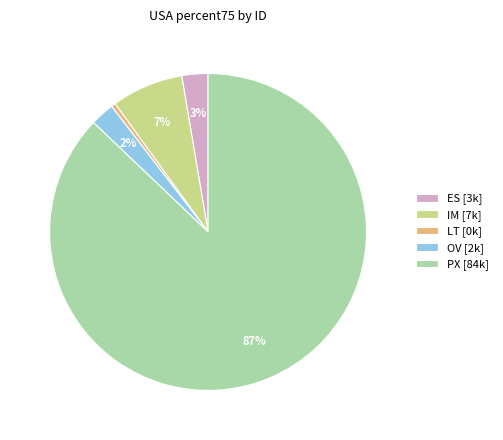

Count the number of slices in the pie.

5